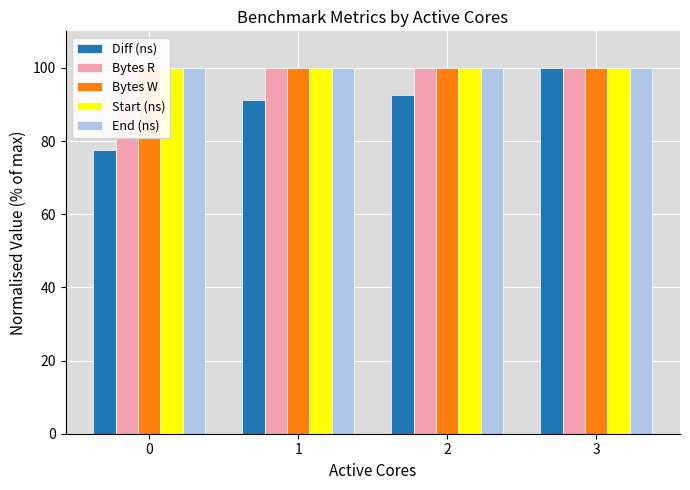

Reading left to right, extract all data points from this chart.

Diff (ns): 77.4	91.2	92.5	100.0
Bytes R: 100.0	100.0	100.0	100.0
Bytes W: 100.0	100.0	100.0	100.0
Start (ns): 99.9	99.9	99.9	100.0
End (ns): 99.9	99.9	99.9	100.0